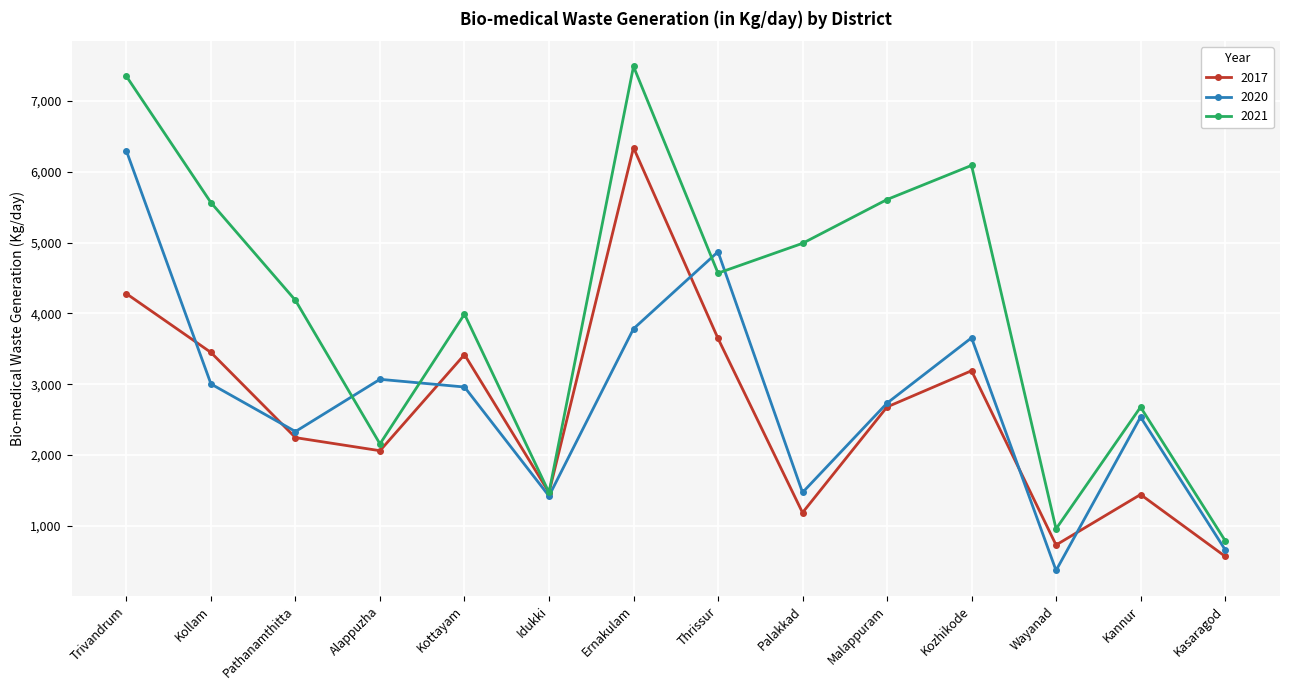

How many lines are shown in the chart?

3